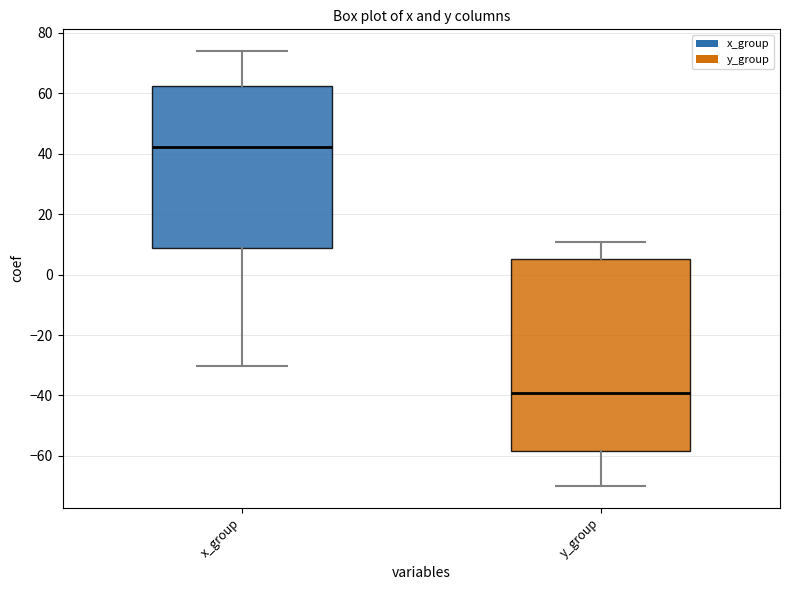

Where does the upper whisker of the box for y_group end on the y-axis? The values are not printed on the chart, so give them approximately, as read against the axis.

10